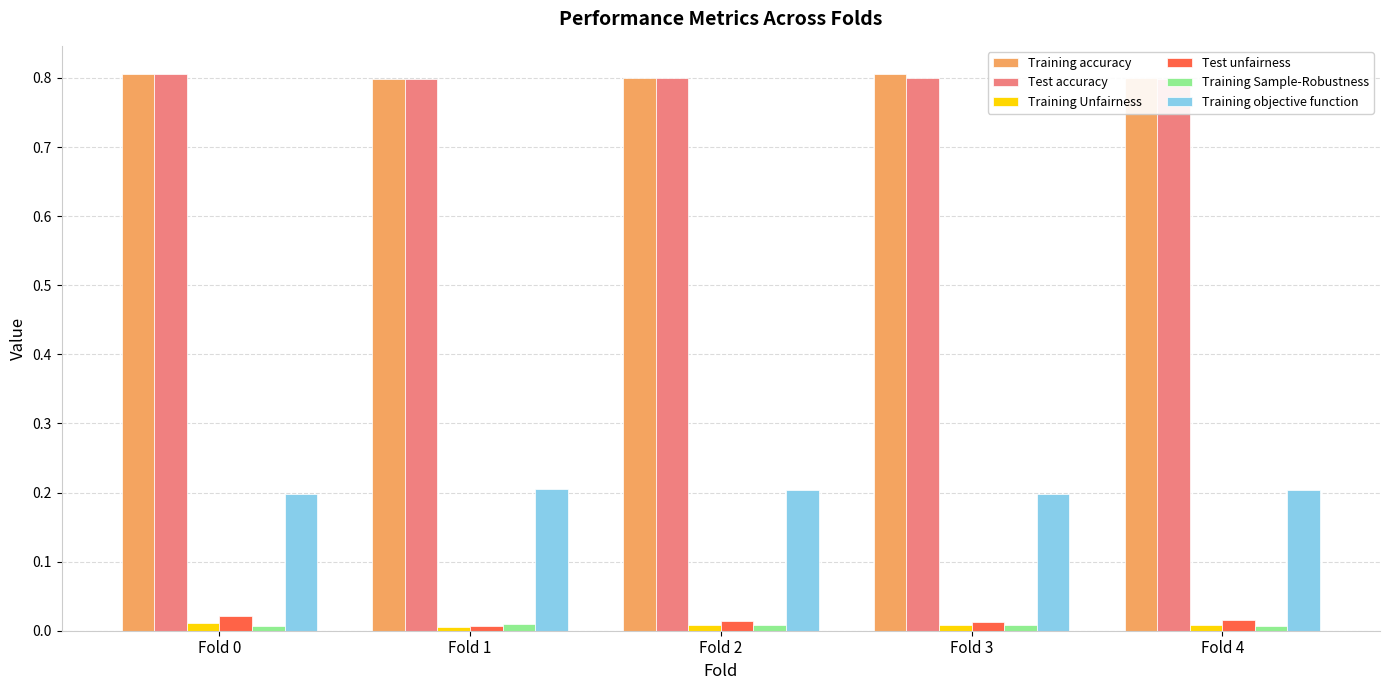

Rank the categories by Test unfairness value from highest to lowest.

Fold 0, Fold 4, Fold 2, Fold 3, Fold 1